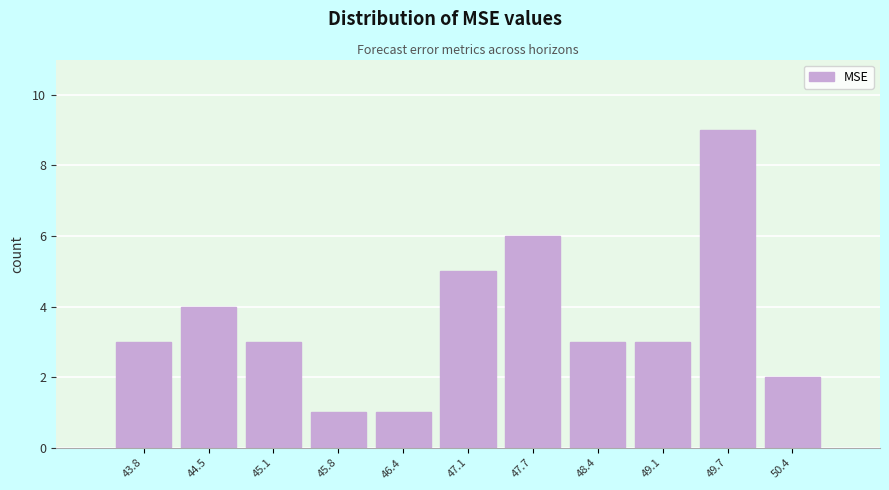

Reading left to right, extract all data points from this chart.

43.8=3	44.5=4	45.1=3	45.8=1	46.4=1	47.1=5	47.7=6	48.4=3	49.1=3	49.7=9	50.4=2